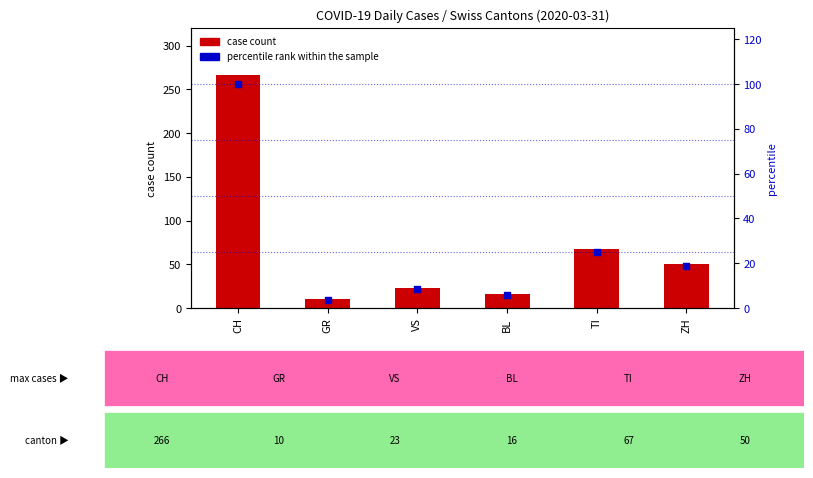

Which series contains the lowest Y value?

percentile rank within the sample